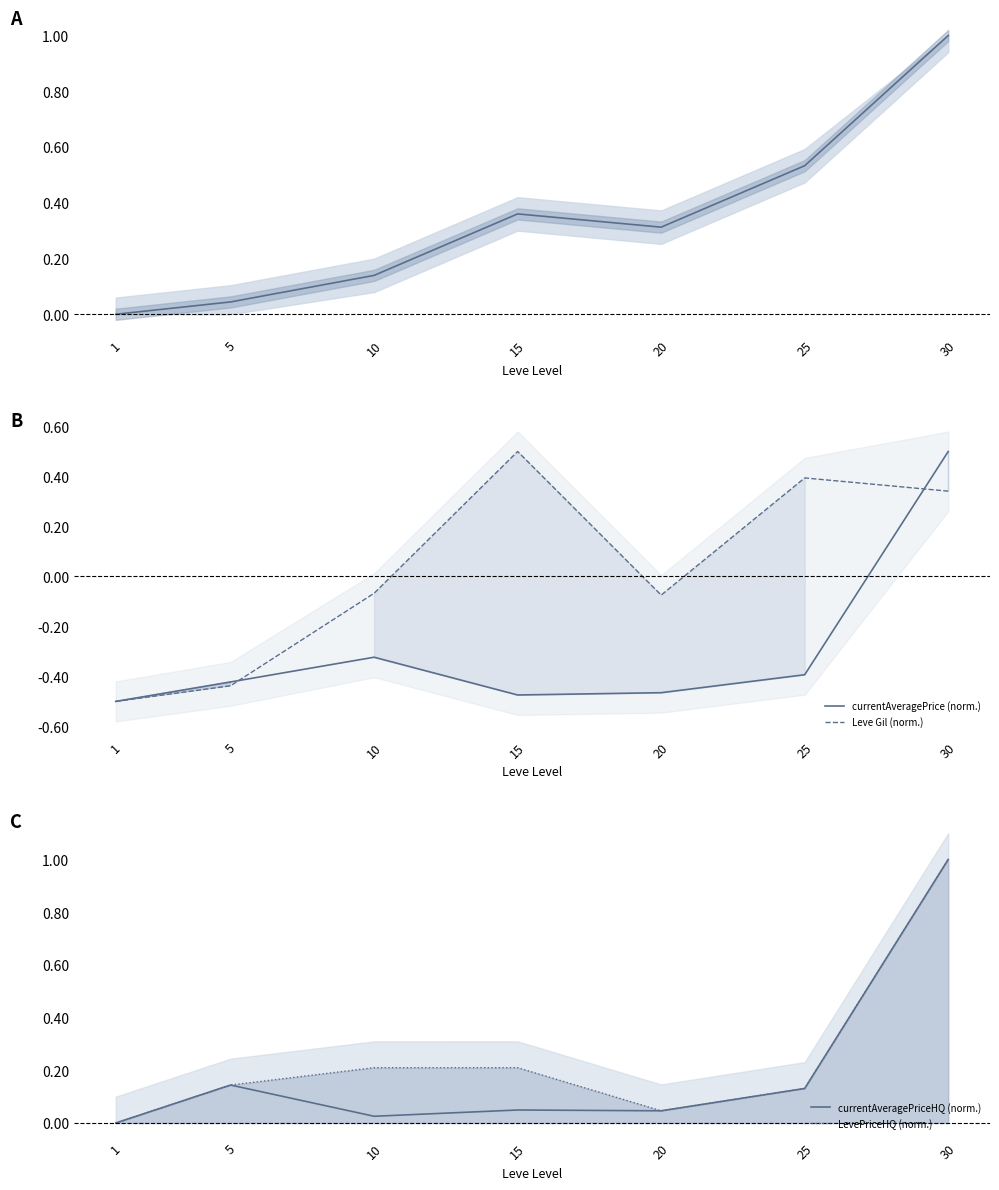

What is the sum of the currentAveragePrice (norm.) values at 25 and 20?

-0.9